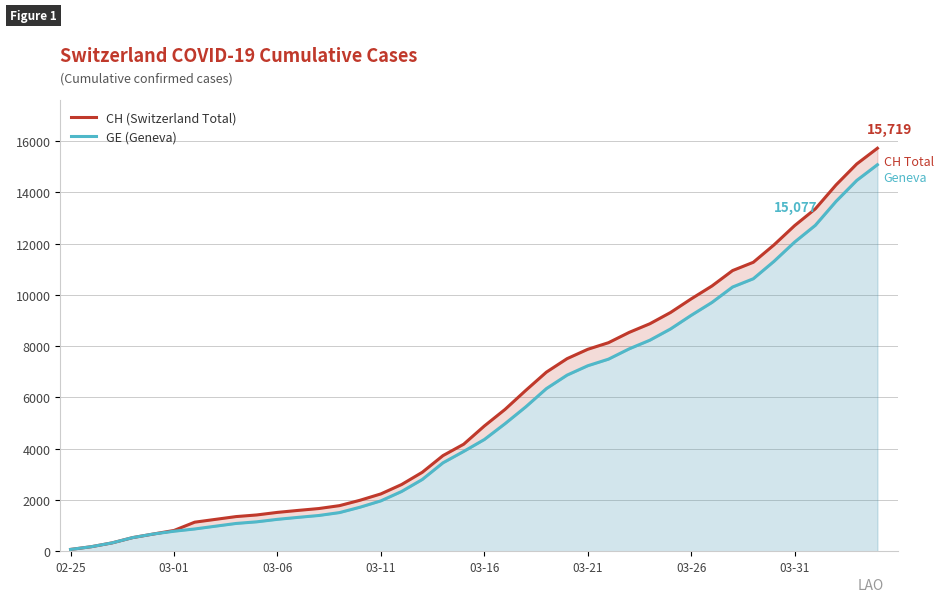

At how many categories does at least one series exceed 12505?

5